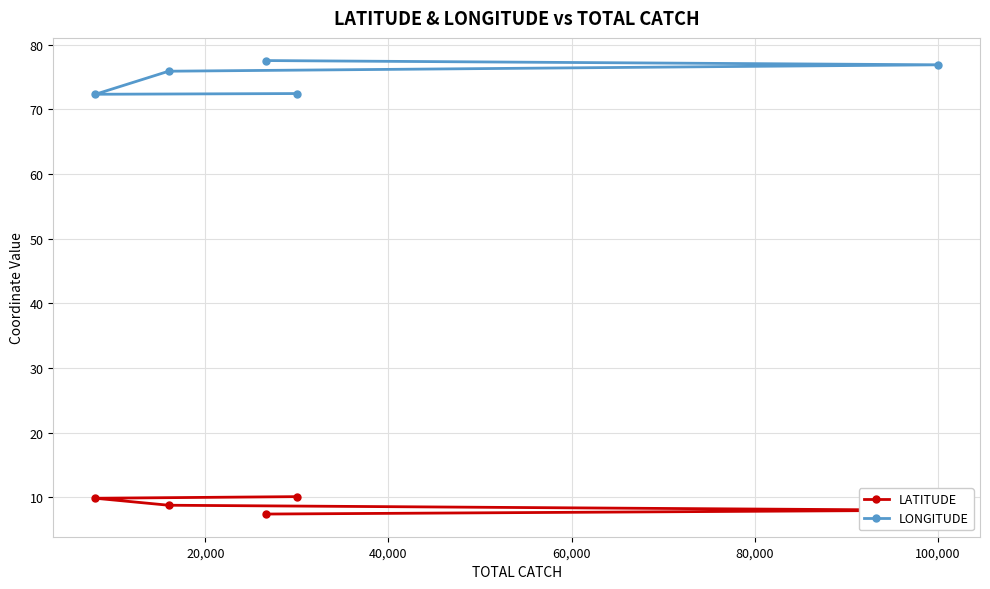

Which series has the largest range (max minus min)?

LONGITUDE